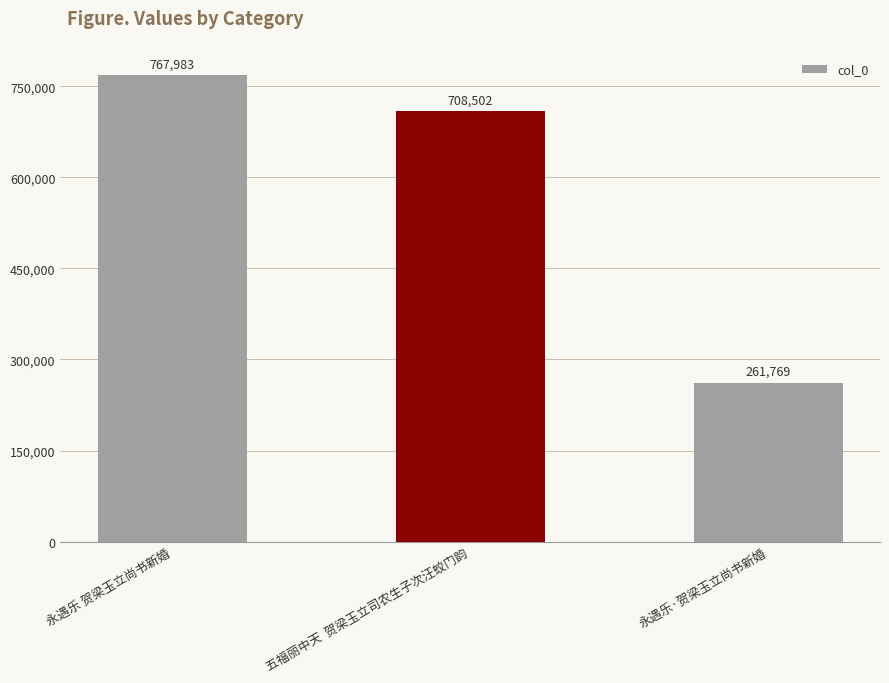

Is it true that the value at 五福丽中天  贺梁玉立司农生子次汪蛟门韵 is 971565?

False